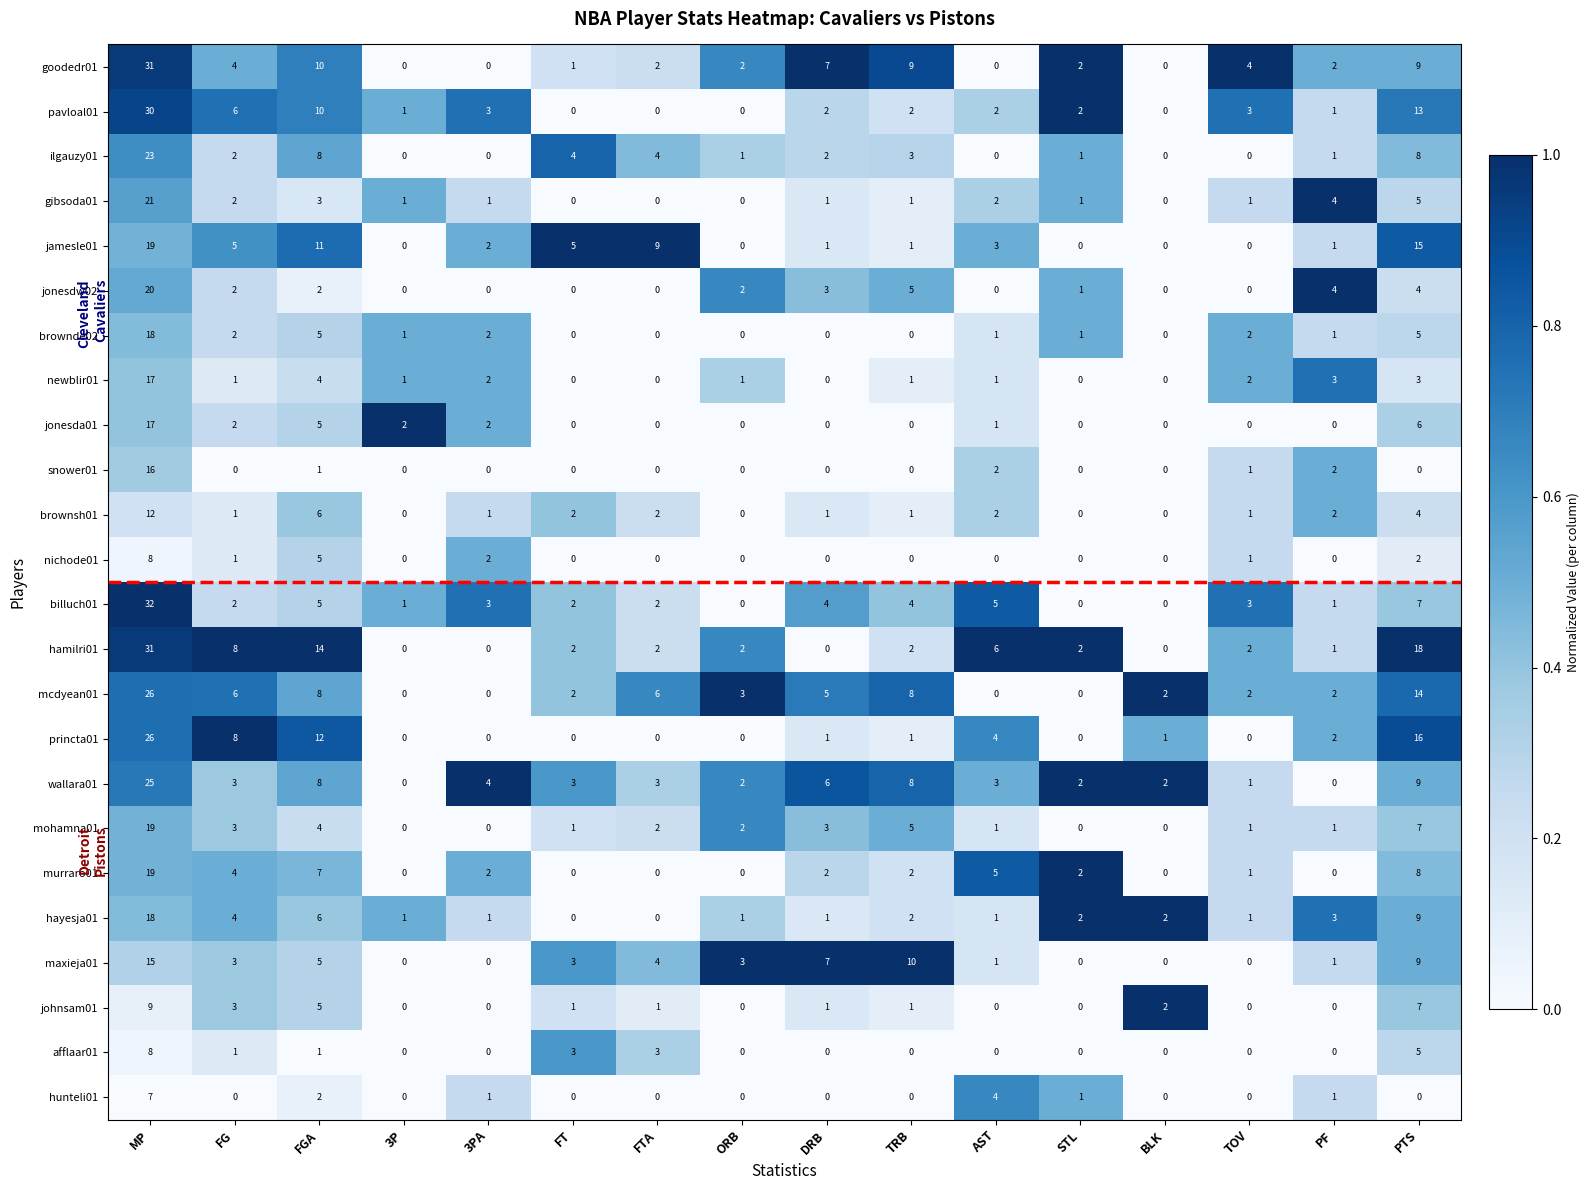

At which label is billuch01 closest to 16?

PTS